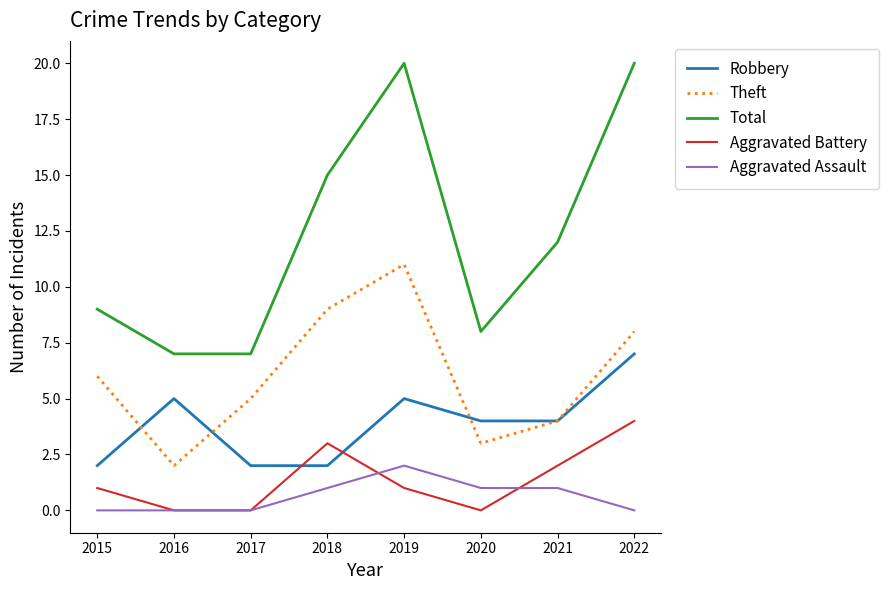

Is it true that Total equals 36 at 2022?

False